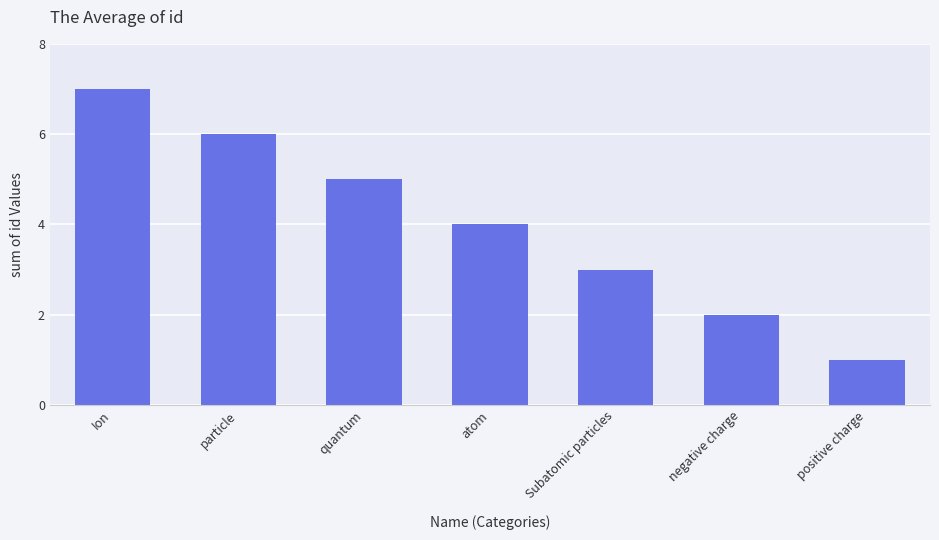

What value does the data have at positive charge?

1